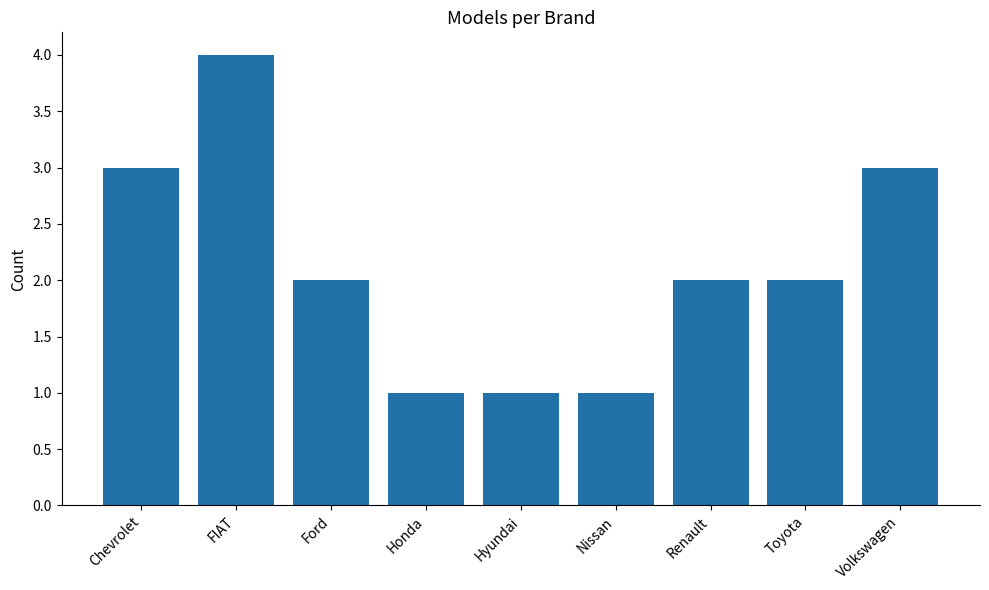

What is the sum of the values at Ford and Toyota?

4